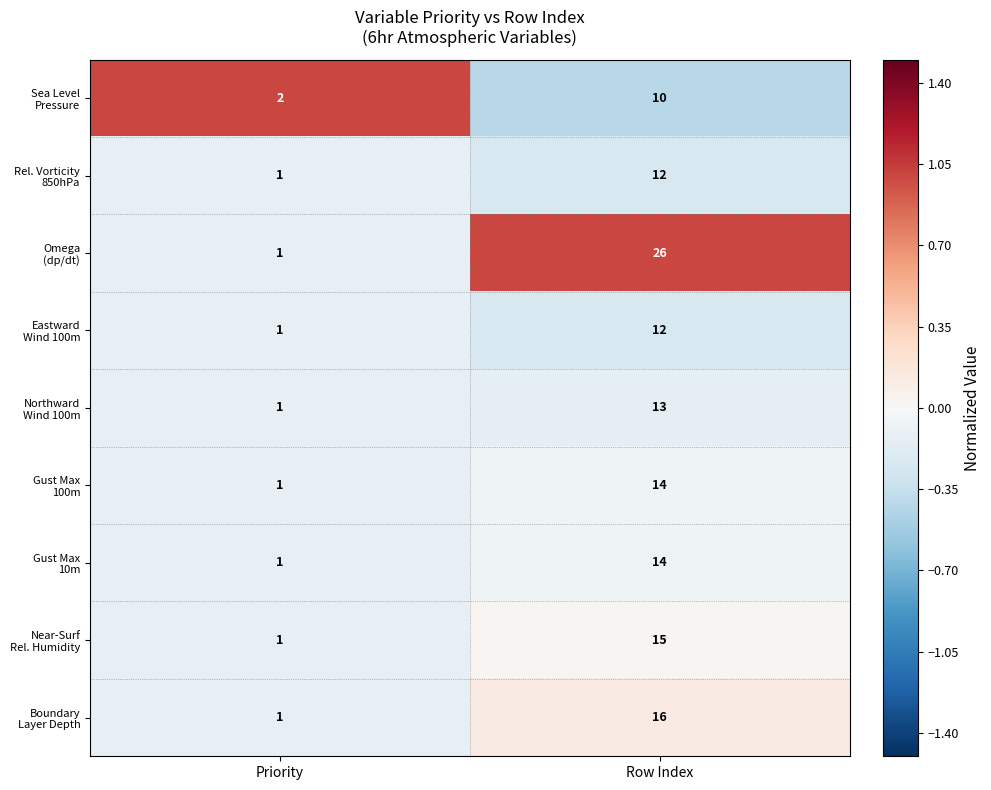

How many data points does each series have?

2